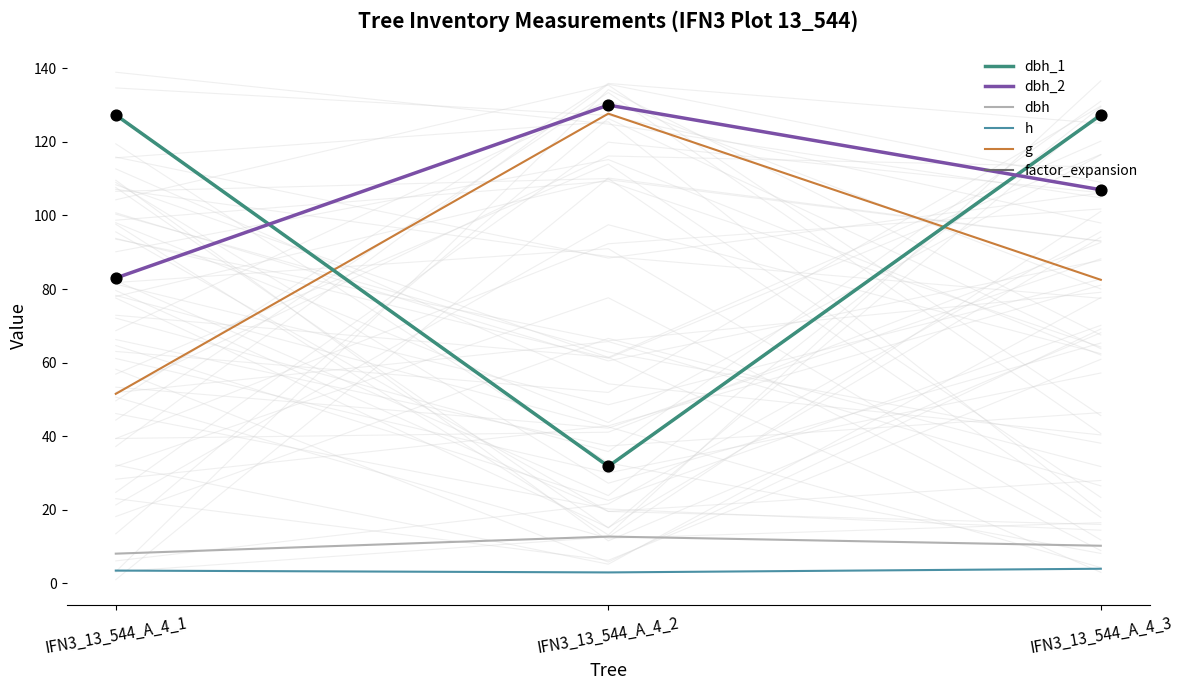

At how many categories does at least one series exceed 41?

3